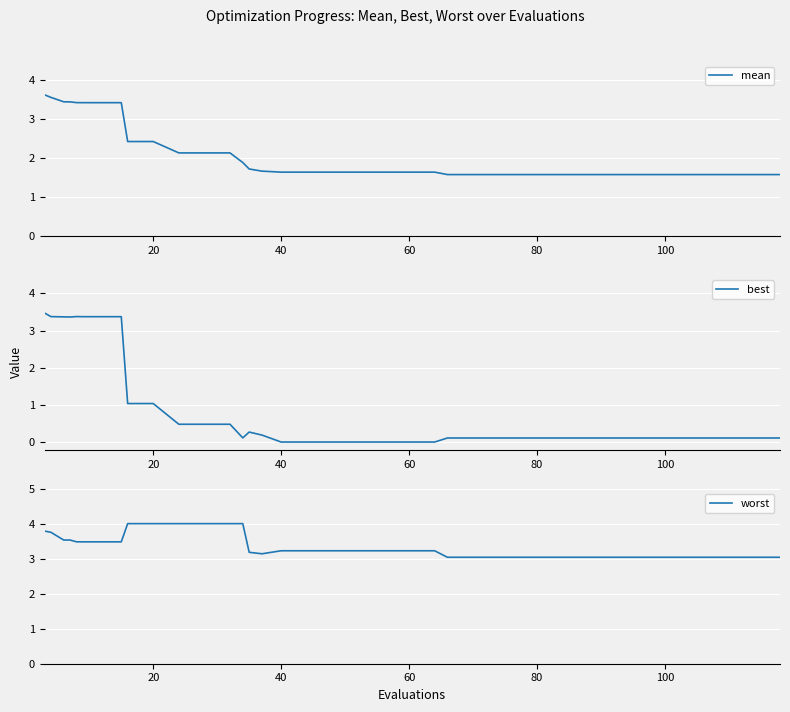

True or false: mean has a value of 1.6 at 40.

True